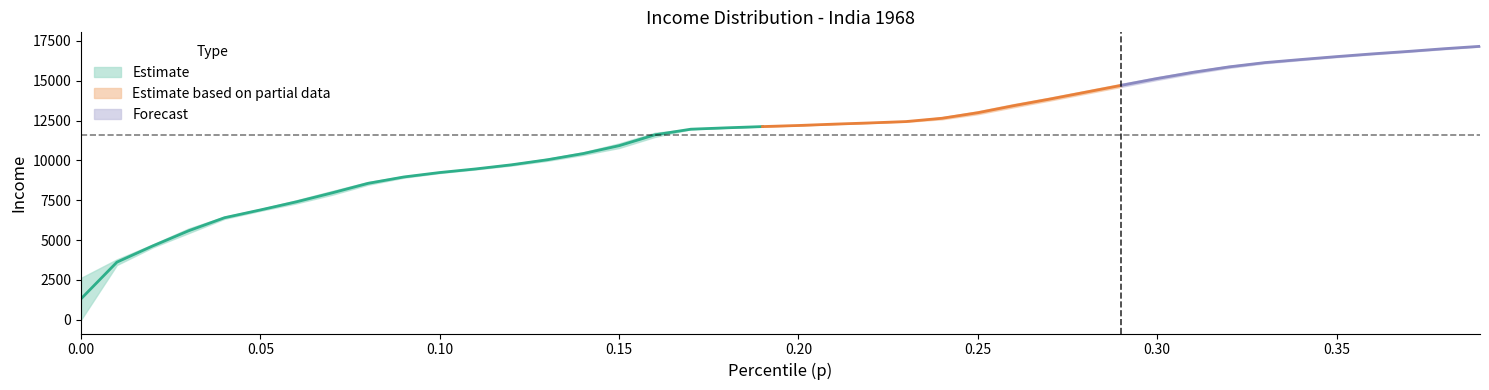

Reading left to right, list all the values displayed in this chart.

p: p=0.0	thr=0.0	bracketavg=0.0	3=0.0	4=0.0	5=0.1	6=0.1	7=0.1	8=0.1	9=0.1	10=0.1	11=0.1	12=0.1	13=0.1	14=0.1	15=0.1	16=0.2	17=0.2	18=0.2	19=0.2	20=0.2	21=0.2	22=0.2	23=0.2	24=0.2	25=0.2	26=0.3	27=0.3	28=0.3	29=0.3	30=0.3	31=0.3	32=0.3	33=0.3	34=0.3	35=0.3	36=0.4	37=0.4	38=0.4	39=0.4
thr: p=0.0	thr=3438.9	bracketavg=4542.1	3=5437.7	4=6334.2	5=6836.9	6=7300.7	7=7843.6	8=8471.6	9=8912.7	10=9208.2	11=9432.0	12=9677.1	13=9973.0	14=10342.3	15=10777.6	16=11471.9	17=11953.2	18=12039.9	19=12117.8	20=12185.9	21=12271.0	22=12347.1	23=12420.7	24=12576.5	25=12898.6	26=13333.8	27=13750.3	28=14182.3	29=14612.7	30=15045.8	31=15448.2	32=15803.3	33=16090.1	34=16289.8	35=16478.4	36=16653.1	37=16809.9	38=16977.9	39=17136.4
bracketavg: p=2633.0	thr=3793.5	bracketavg=4728.8	3=5732.5	4=6474.0	5=6948.2	6=7497.1	7=8081.5	8=8646.6	9=9008.9	10=9269.9	11=9496.1	12=9769.5	13=10107.1	14=10514.1	15=11066.6	16=11737.2	17=11961.0	18=12048.0	19=12125.7	20=12193.8	21=12279.2	22=12355.2	23=12451.9	24=12708.9	25=13081.9	26=13531.1	27=13935.6	28=14367.5	29=14802.6	30=15224.5	31=15601.2	32=15926.7	33=16177.8	34=16362.2	35=16542.0	36=16710.6	37=16864.4	38=17032.9	39=17174.5